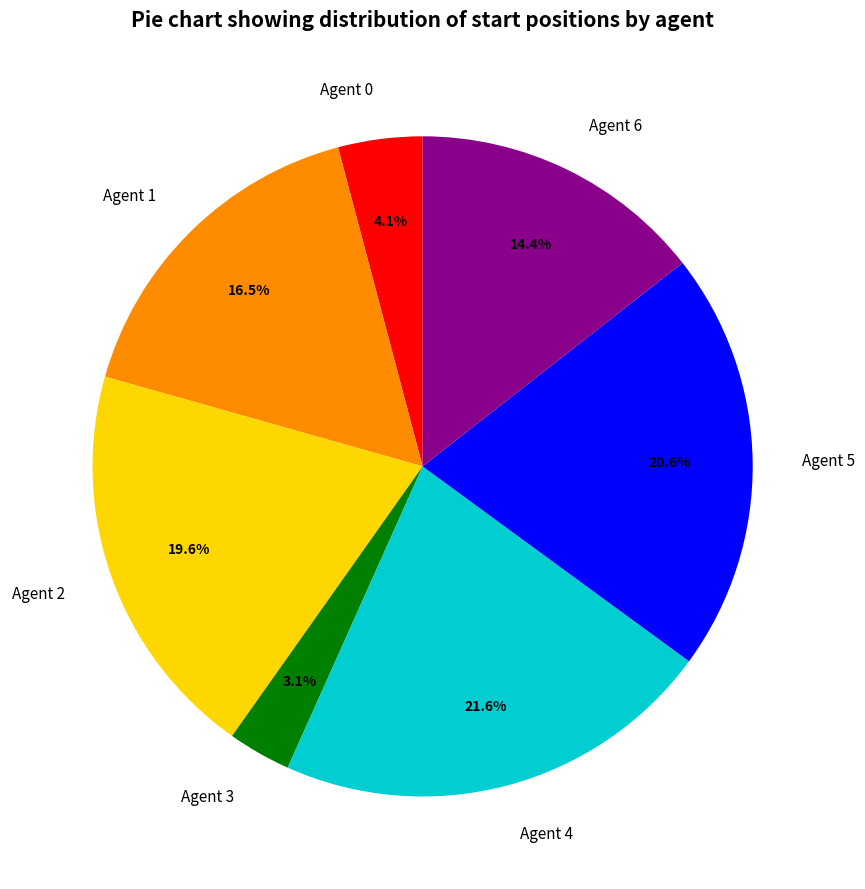

To the nearest percent, what percentage of the pie is Agent 0?

4%